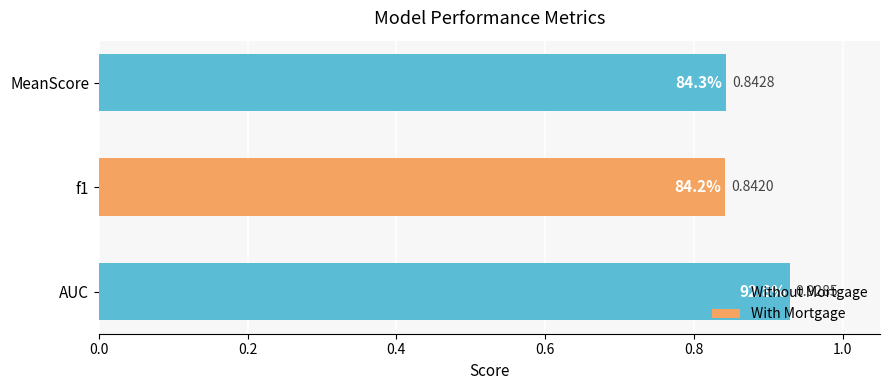

Between AUC and f1, which is larger?

AUC